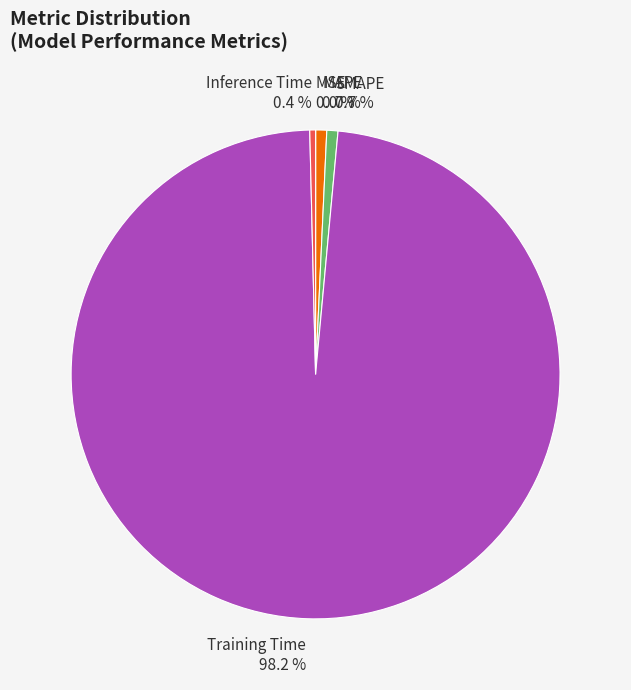

Which category has the biggest portion of the pie?

Training Time